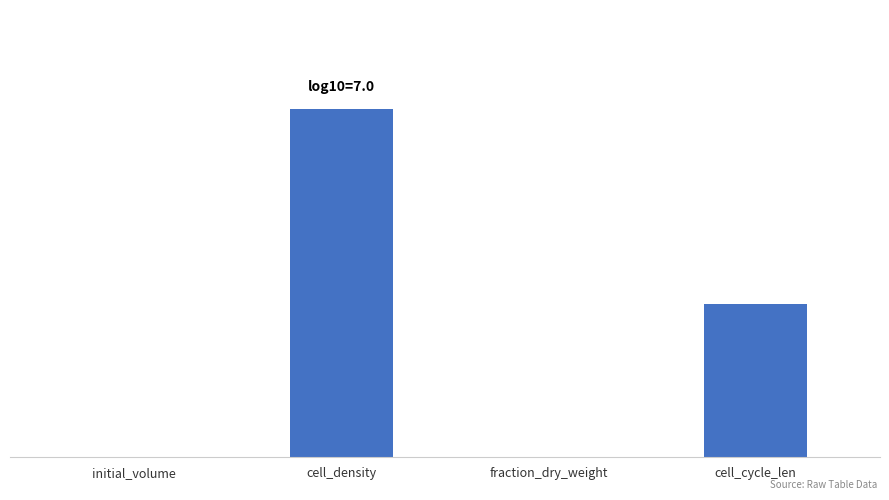

What is the difference between the second highest and second lowest values?

3.2